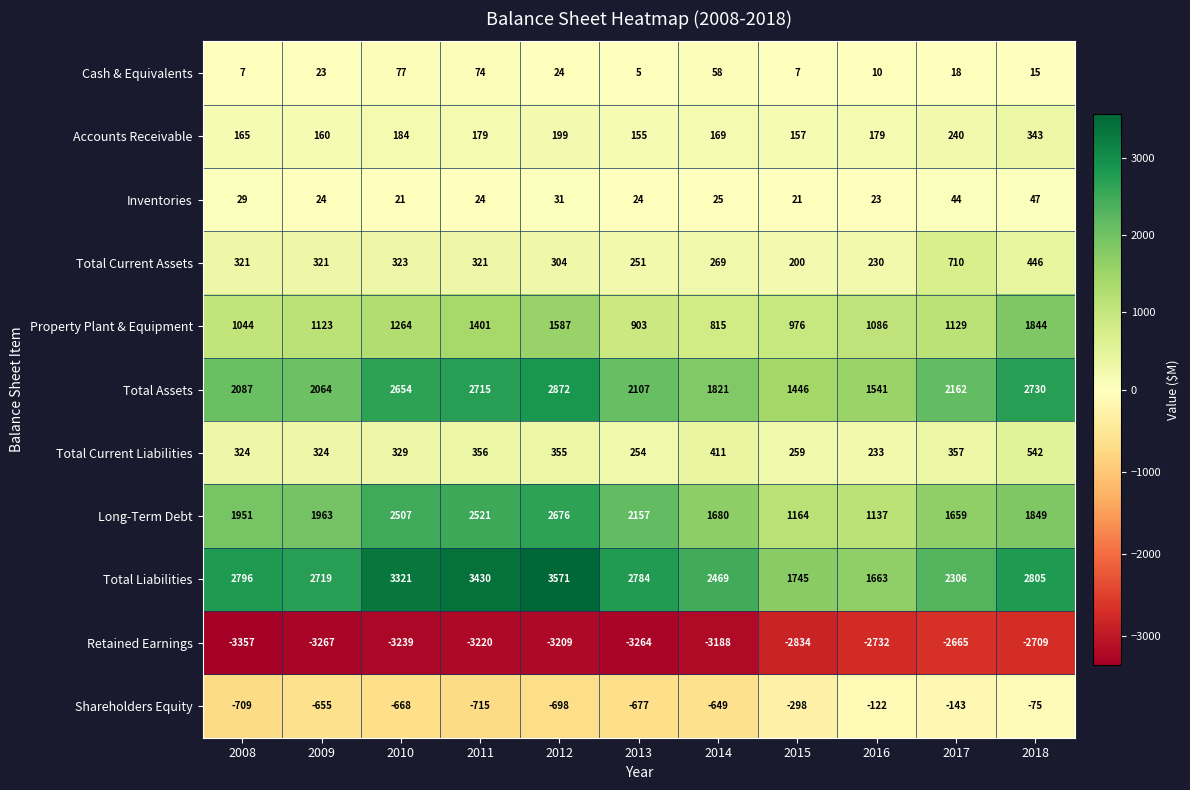

Which series has the largest total across all categories?

Total Liabilities